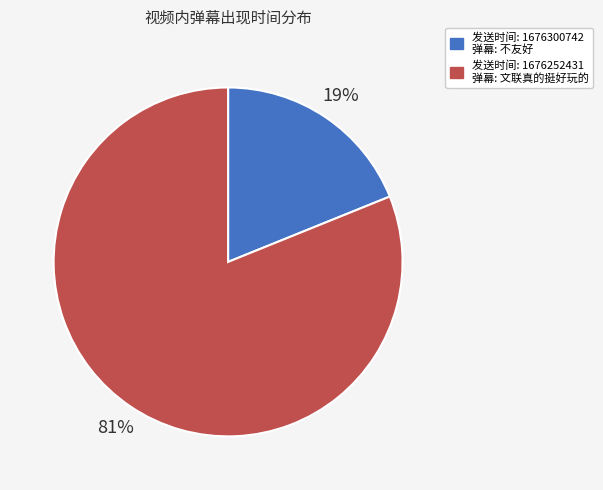

Is there a majority slice in this chart?

Yes